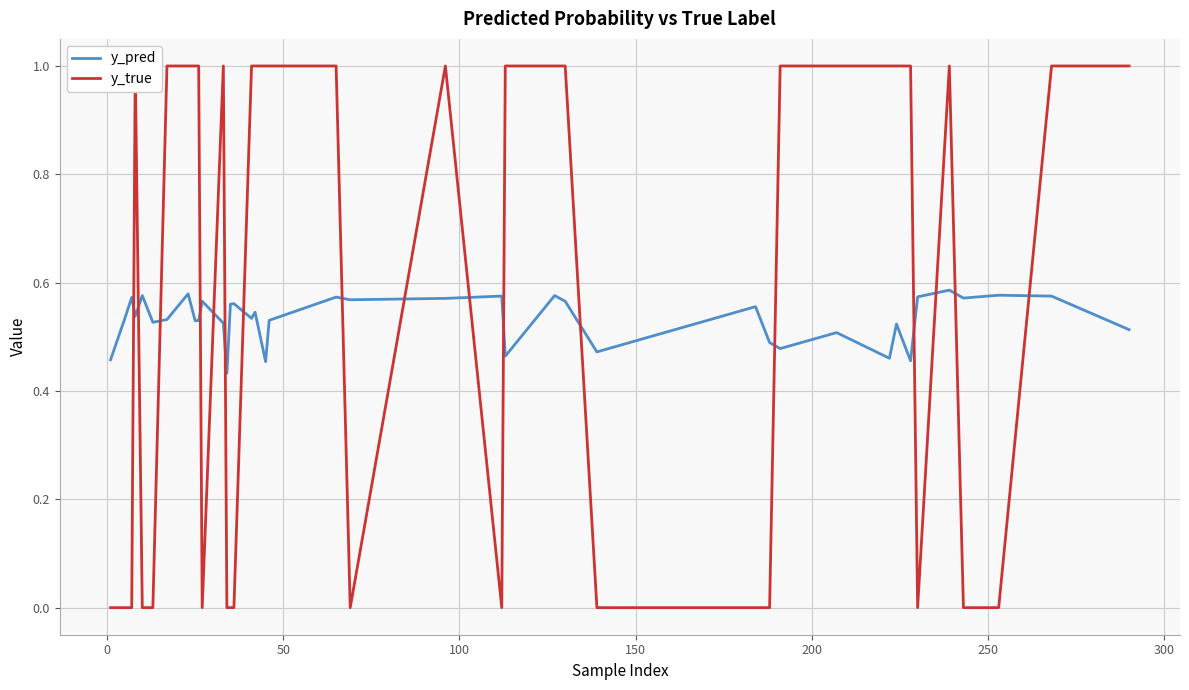

Reading left to right, transcribe all the data shown in this chart.

y_pred: 0.5	0.5	0.6	0.5	0.6	0.5	0.5	0.6	0.5	0.5	0.6	0.5	0.4	0.6	0.6	0.5	0.5	0.5	0.5	0.6	0.6	0.6	0.6	0.5	0.6	0.6	0.5	0.6	0.5	0.5	0.5	0.5	0.5	0.5	0.6	0.6	0.6	0.6	0.6	0.5
y_true: 0.0	0.0	0.0	1.0	0.0	0.0	1.0	1.0	1.0	1.0	0.0	1.0	0.0	0.0	0.0	1.0	1.0	1.0	1.0	1.0	0.0	1.0	0.0	1.0	1.0	1.0	0.0	0.0	0.0	1.0	1.0	1.0	1.0	1.0	0.0	1.0	0.0	0.0	1.0	1.0